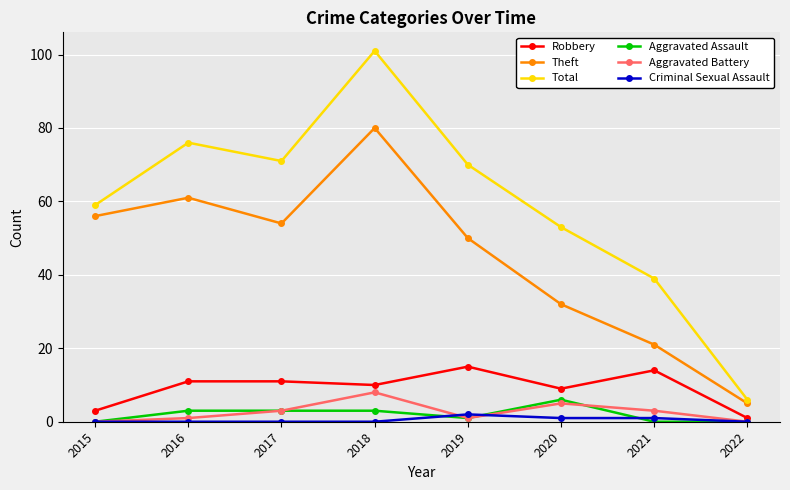

Does the chart have visible grid lines?

Yes